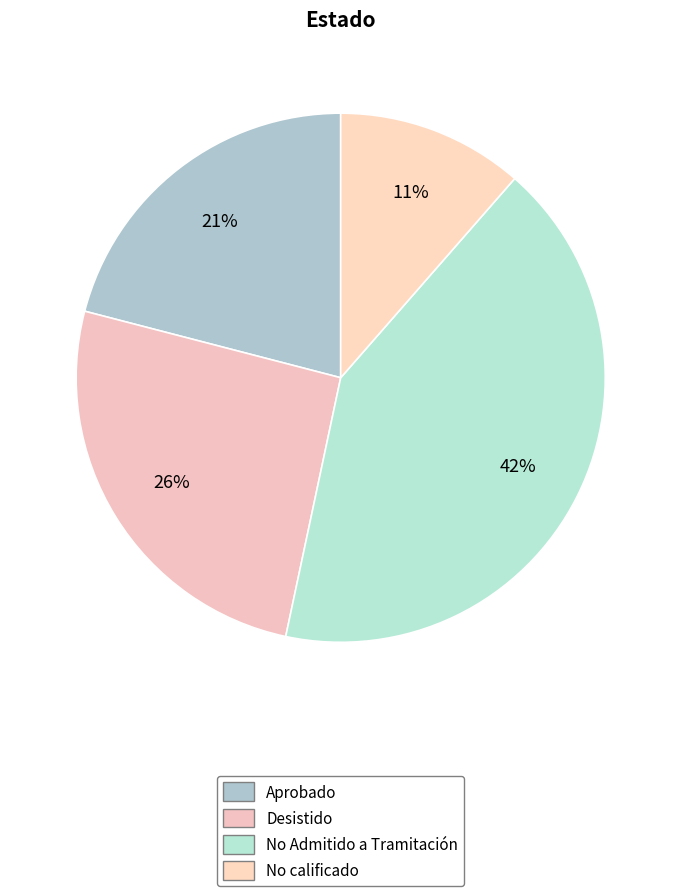

Is it true that Aprobado is 9% of the pie?

False